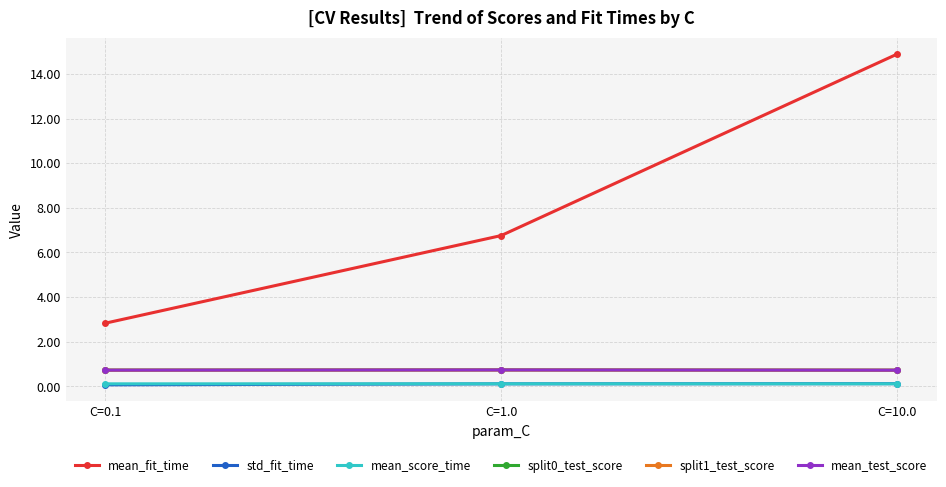

The value of mean_test_score at C=1.0 is 1.3. True or false?

False